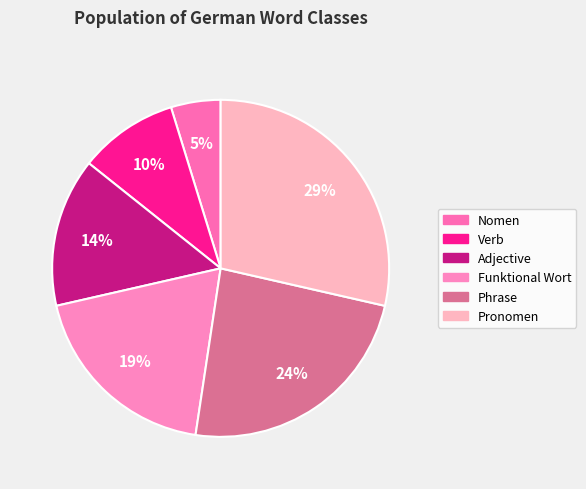

Which has a higher value, Nomen or Pronomen?

Pronomen